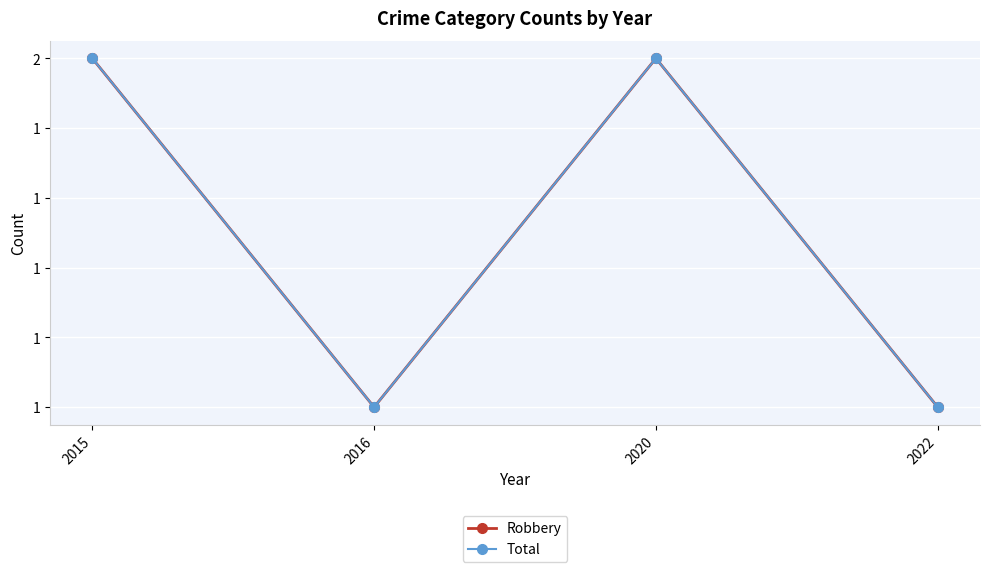

At which label is Total closest to 1?

2016